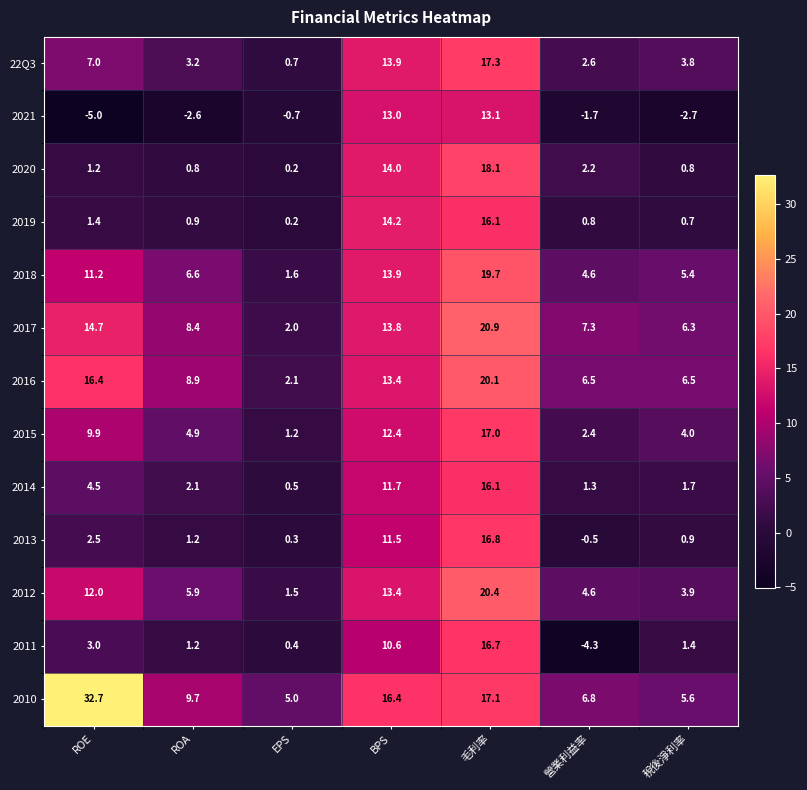

What is the greatest value displayed?

32.7